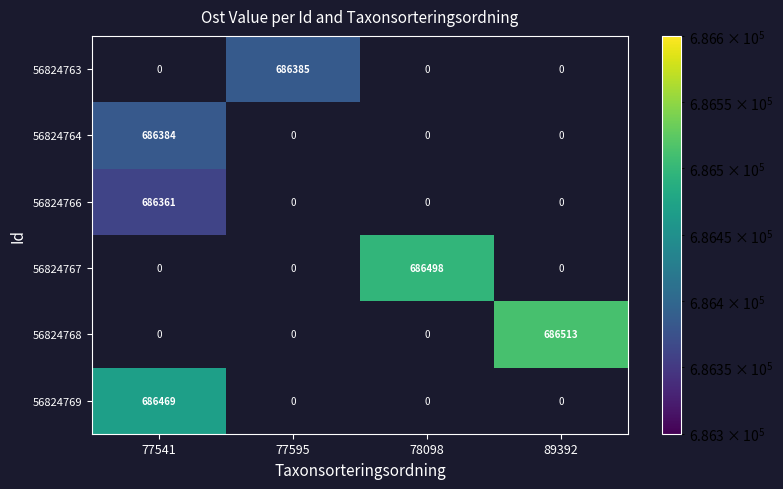

The 56824767 series shows 686498 at 78098. True or false?

True